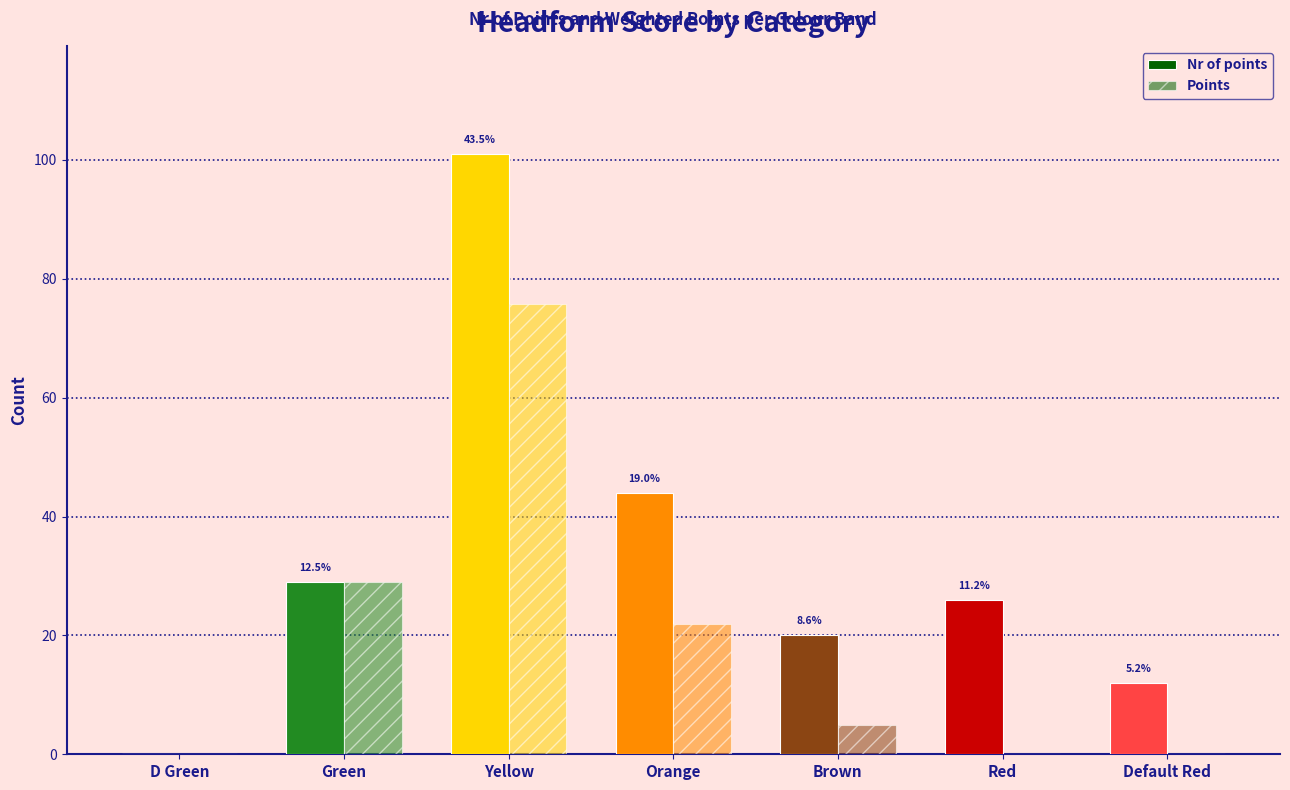

Is the value of Points at Default Red greater than the value of Nr of points at Red?

No